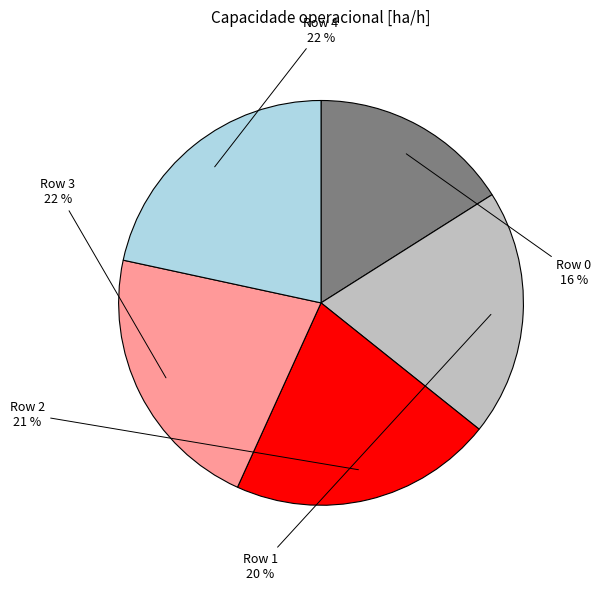

To the nearest percent, what is the combined percentage of Row 1 and Row 2?

41%